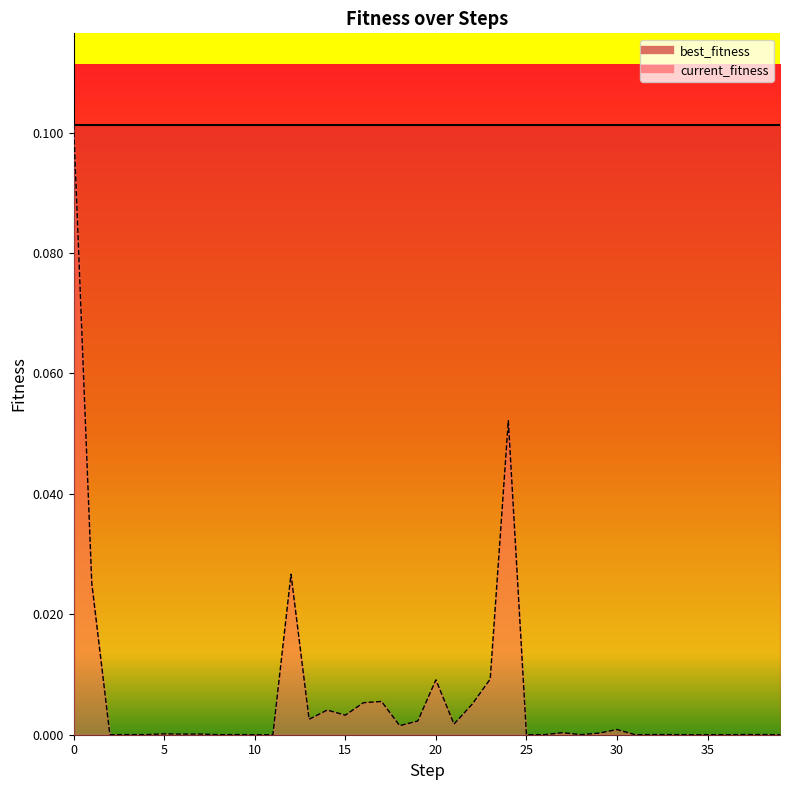

Reading right to left, transcribe all the data shown in this chart.

0.0	0.0	0.0	0.0	0.0	0.0	0.0	0.0	0.0	0.0	0.0	0.0	0.0	0.0	0.0	0.1	0.0	0.0	0.0	0.0	0.0	0.0	0.0	0.0	0.0	0.0	0.0	0.0	0.0	0.0	0.0	0.0	0.0	0.0	0.0	0.0	0.0	0.0	0.0	0.1